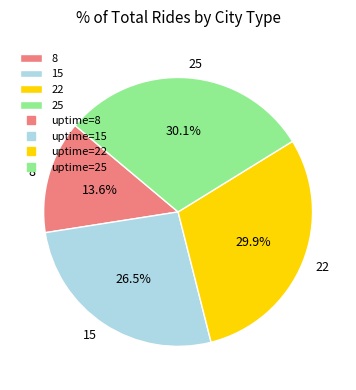

Does 15 account for over 50% of the chart?

No